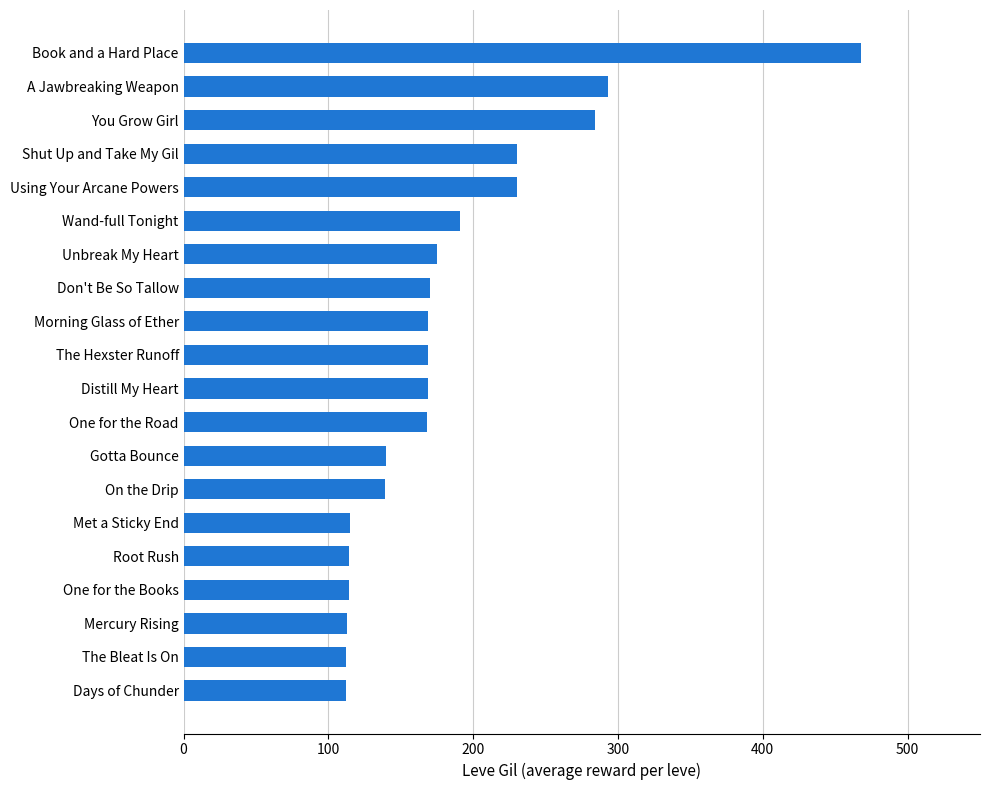

The chart shows a value of 114 at Root Rush. True or false?

True